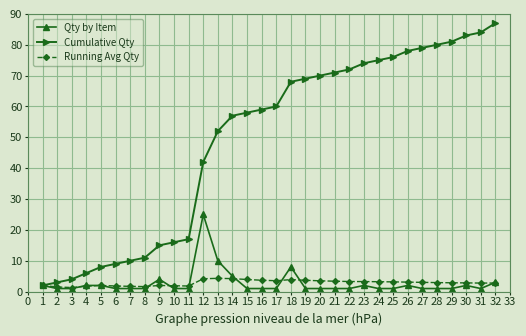

True or false: Running Avg Qty has more than 1 points higher than both neighbors.

True